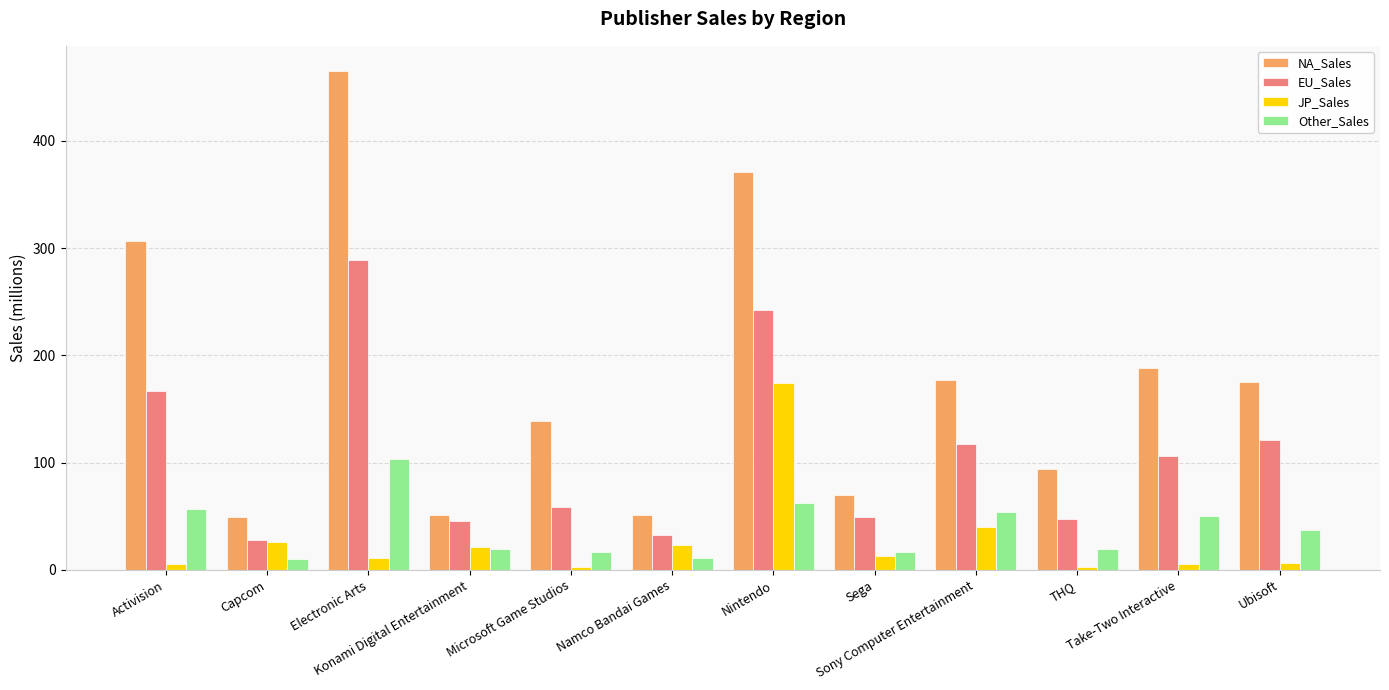

What is the label of the 11th bar from the left?

Take-Two Interactive